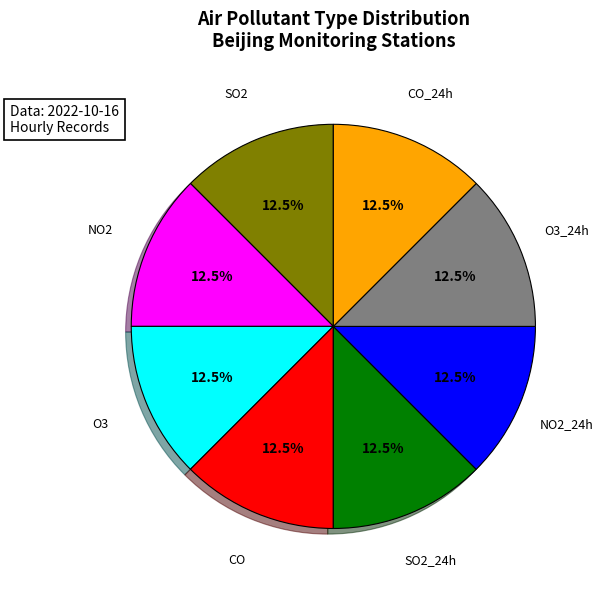

Is there a majority slice in this chart?

No